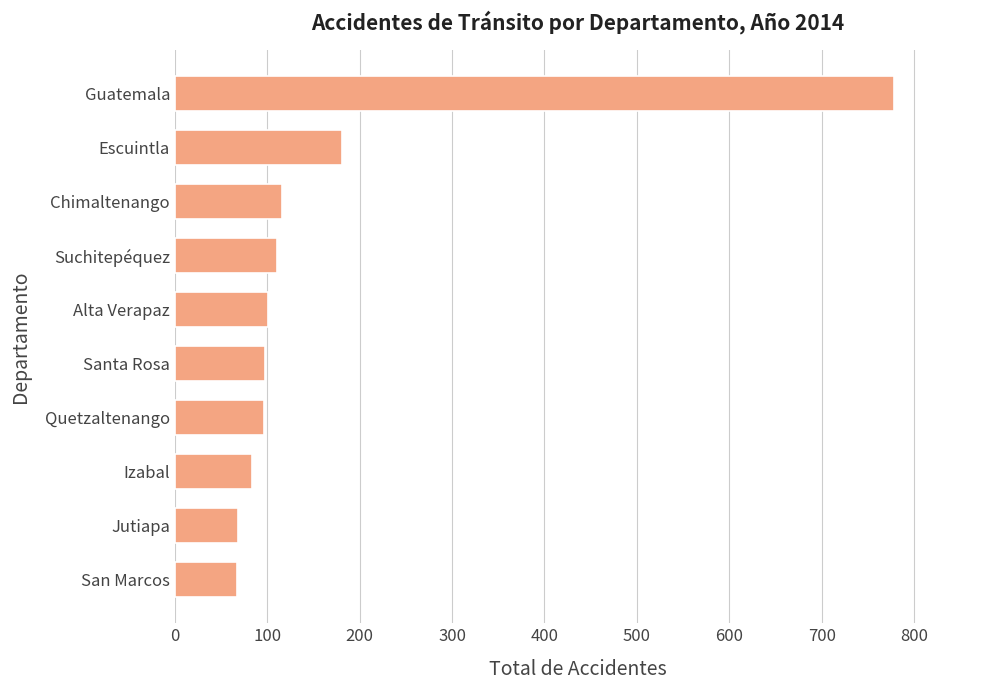

The chart shows a value of 101 at Alta Verapaz. True or false?

True